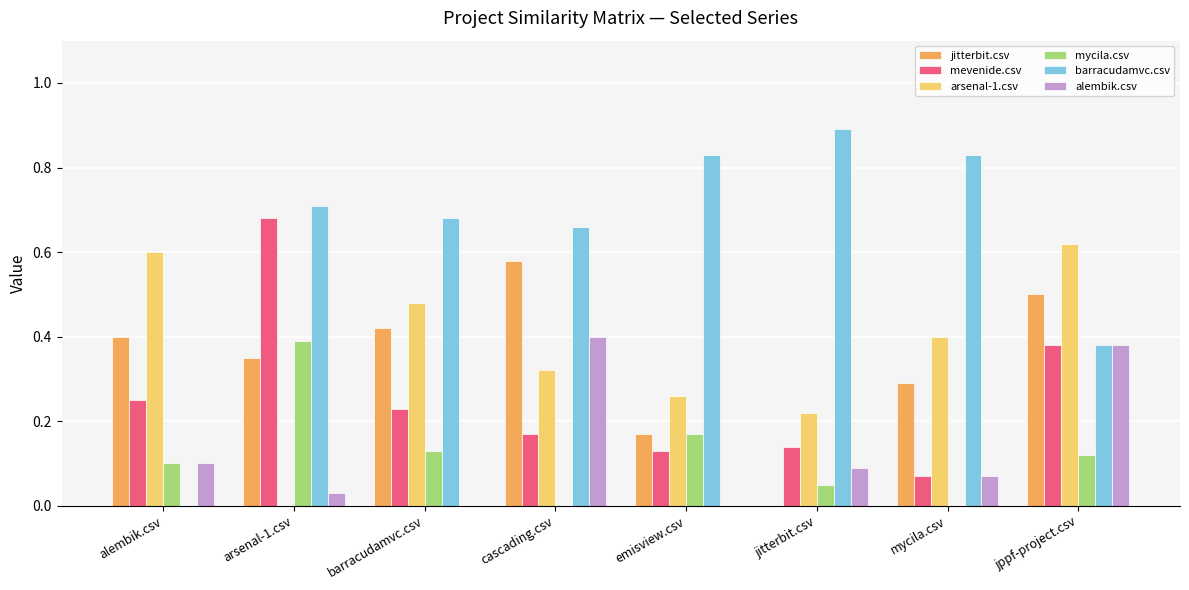

How many groups of bars are there?

8